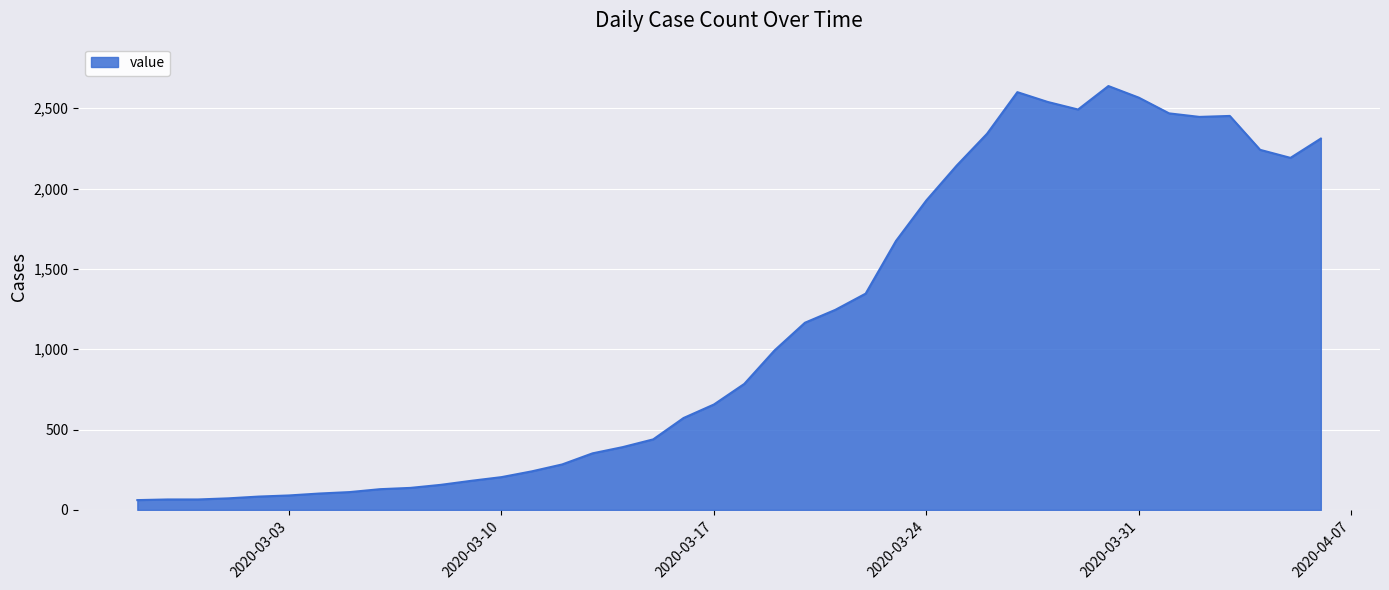

What is the minimum value shown in the chart?

61